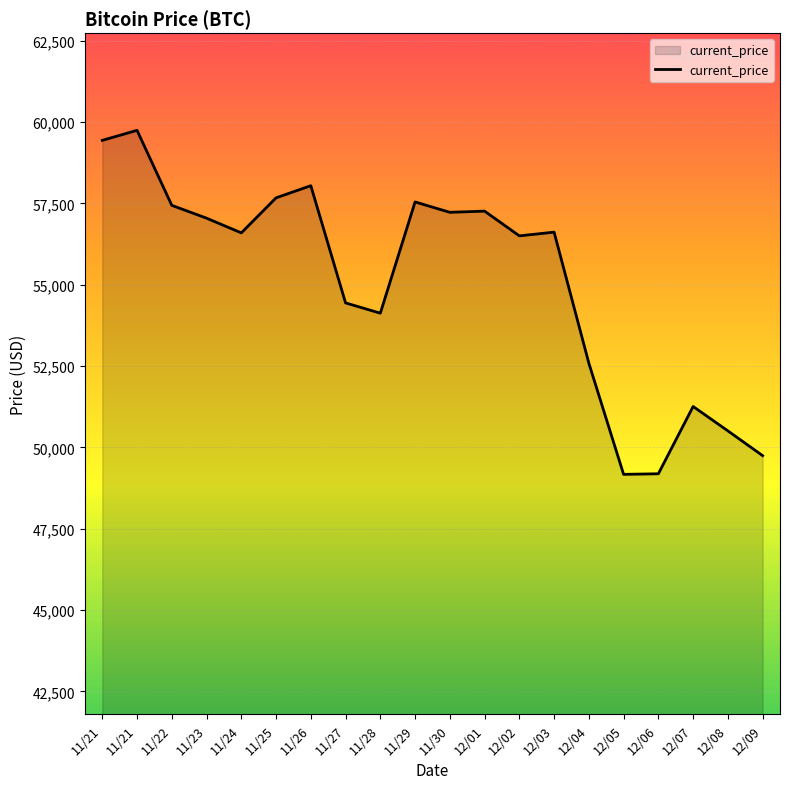

How many lines are shown in the chart?

1